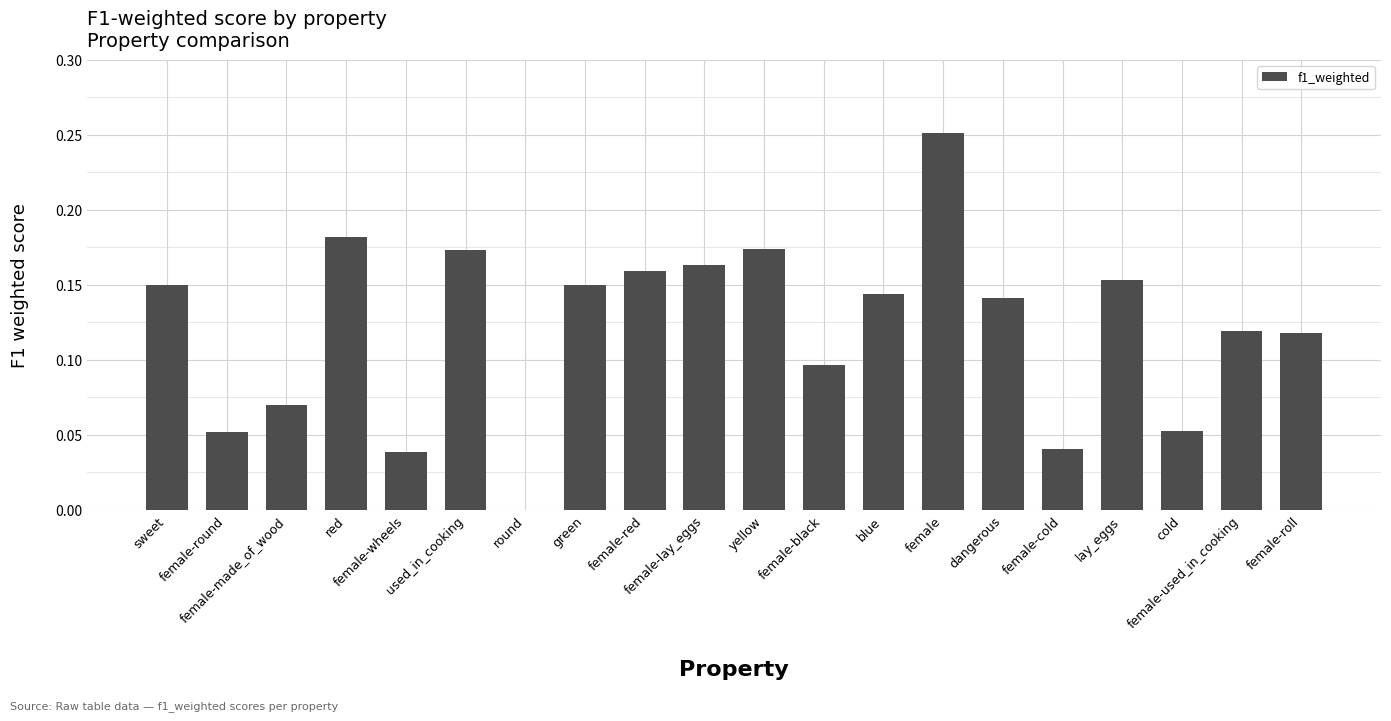

Are the bars horizontal?

No